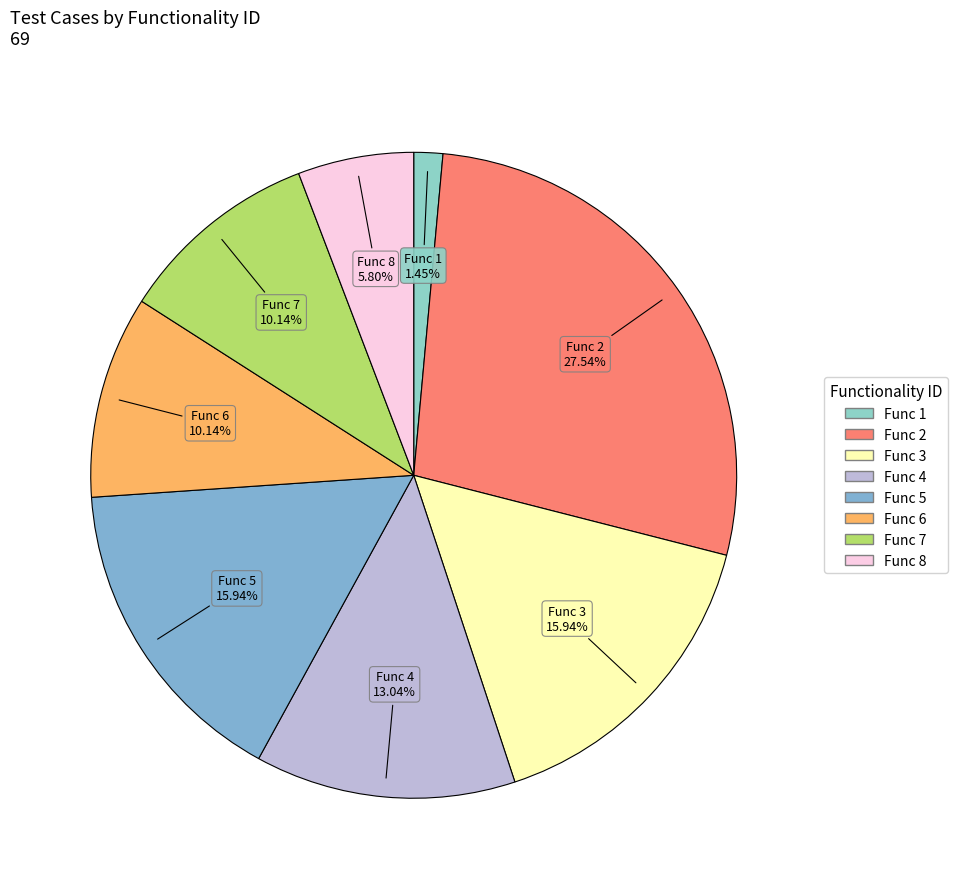

How many slices are in this pie chart?

8